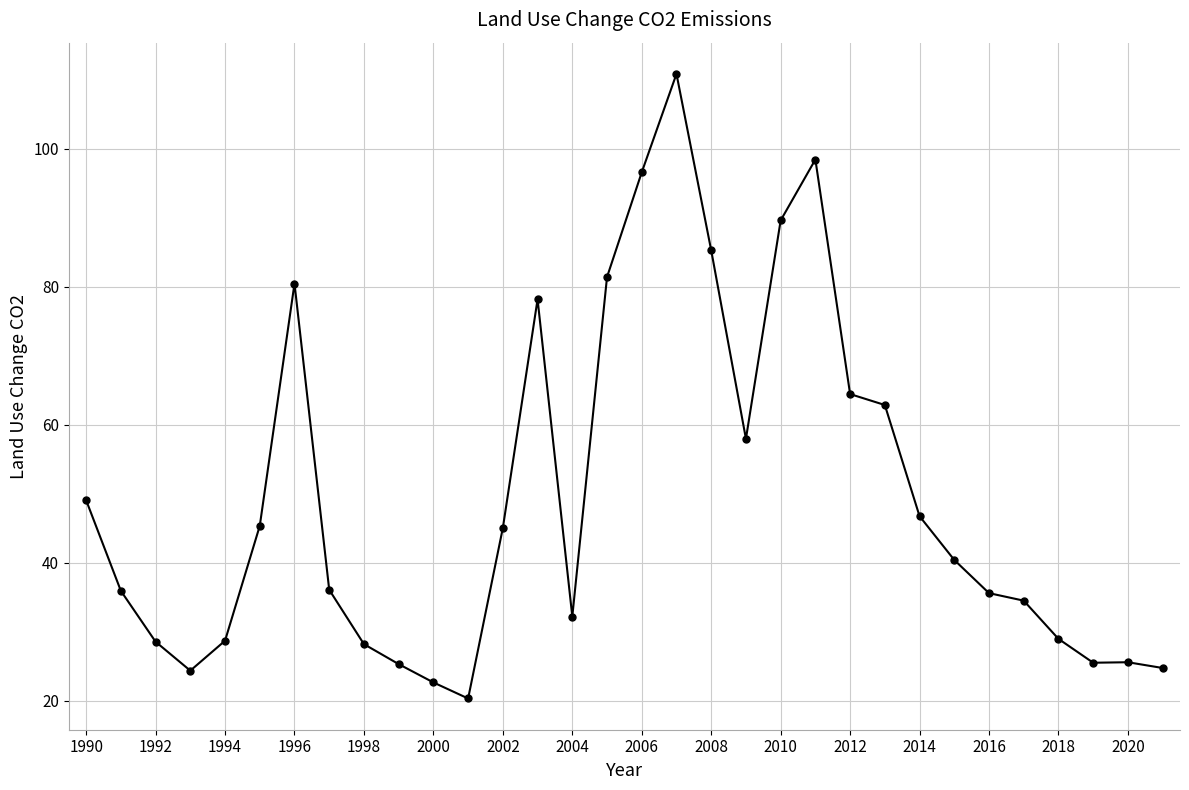

What is the minimum value shown in the chart?

20.3